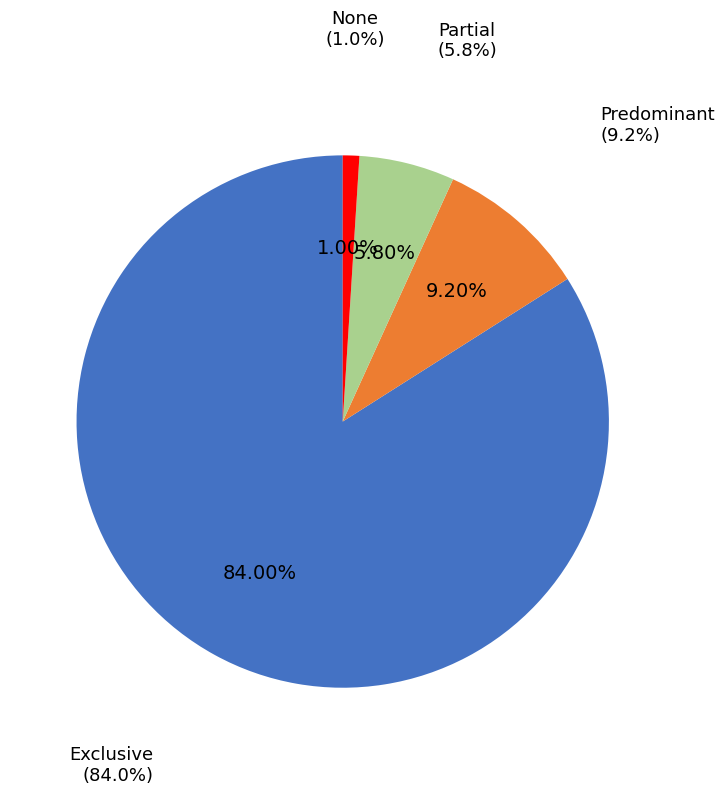

Rank the categories by value from highest to lowest.

Exclusive, Predominant, Partial, None